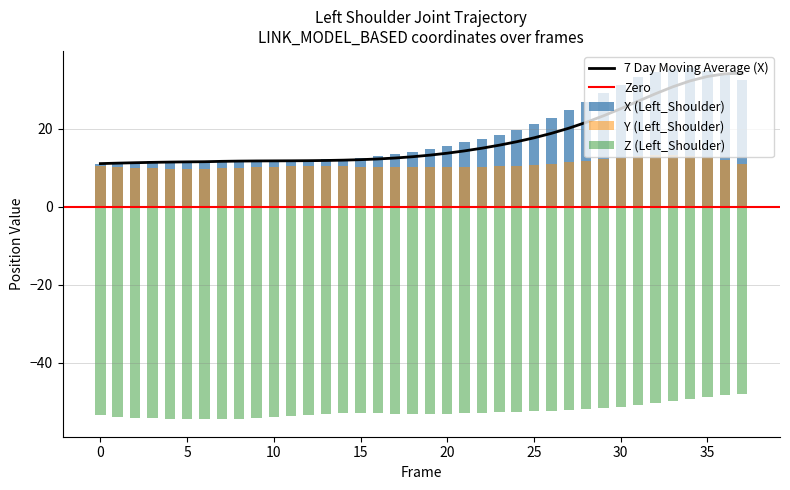

What is the total value across all series at 26?

-18.5